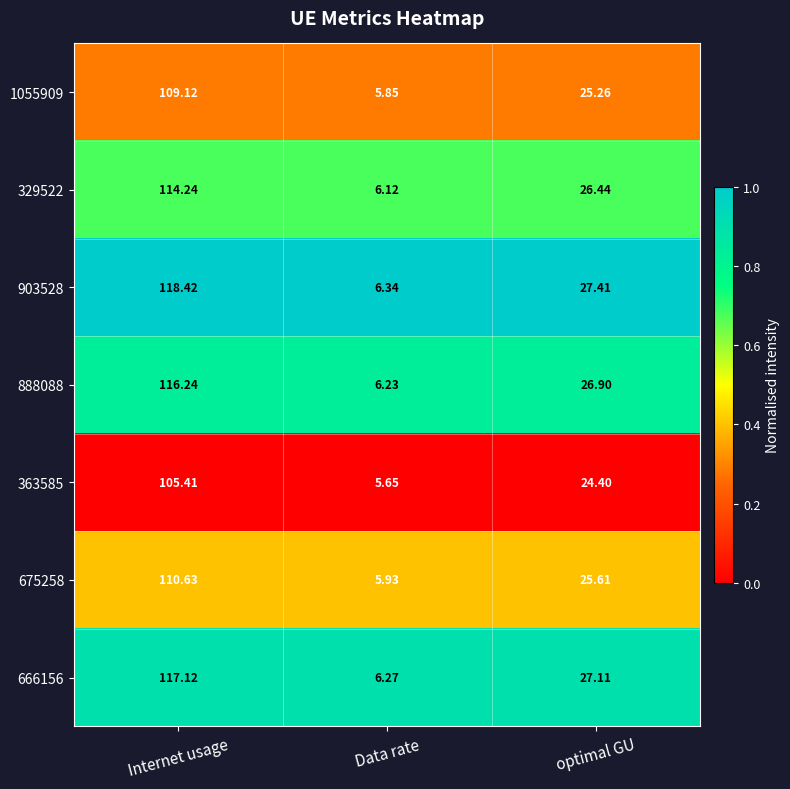

At which label is 666156 closest to 61?

optimal GU